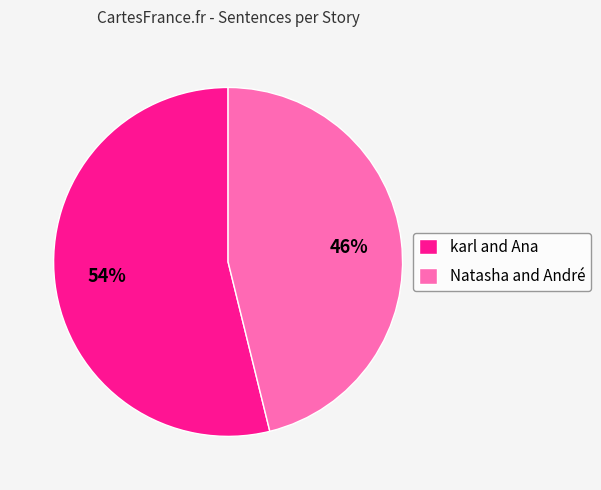

To the nearest percent, what percentage of the pie is karl and Ana?

54%